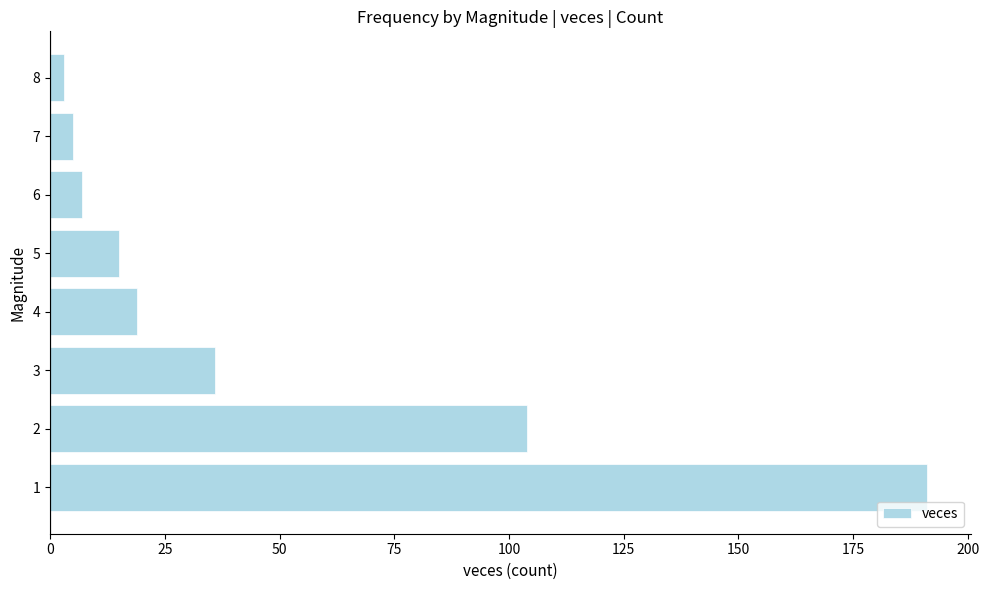

The value at 3 is 12. True or false?

False